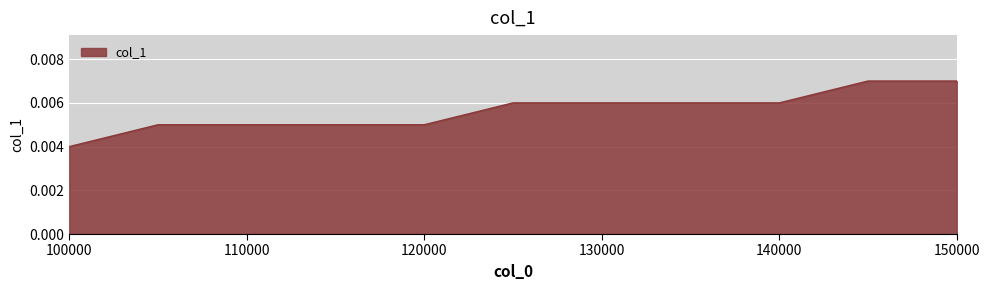

Where is the data nearest to the value 0?

100000